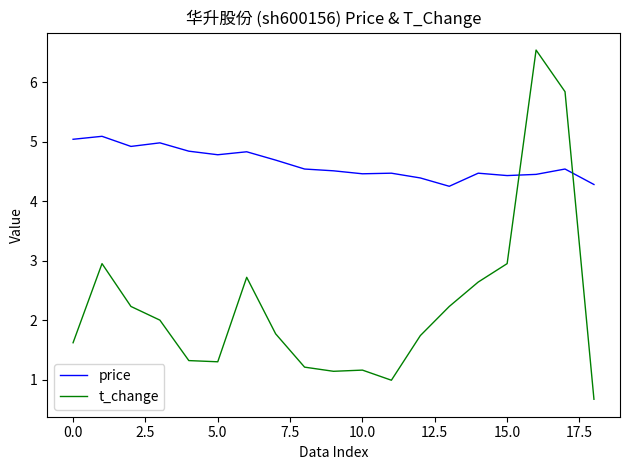

What is the greatest value displayed?

6.5